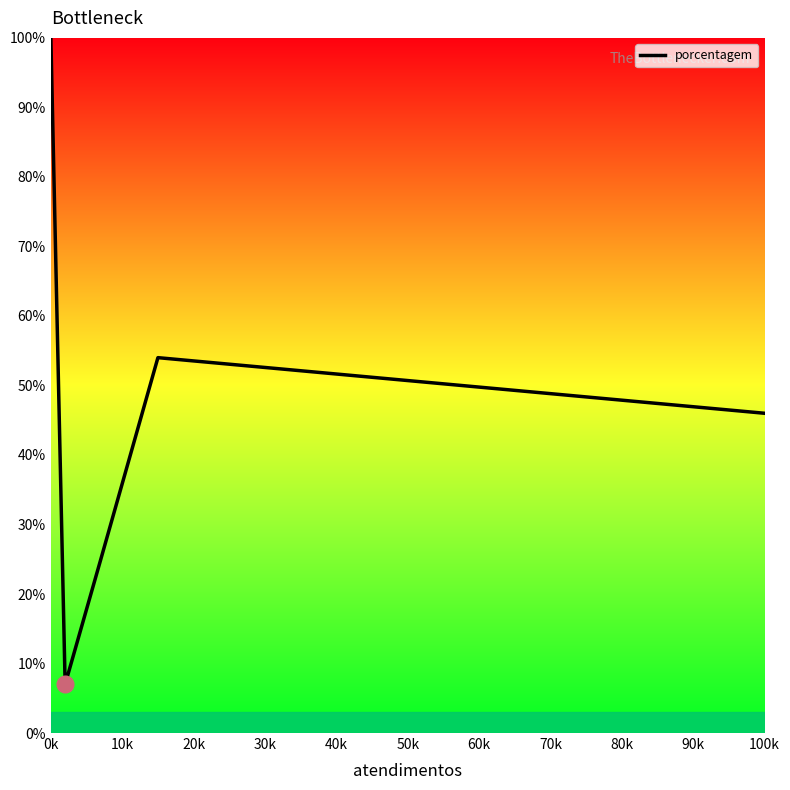

What is the greatest value displayed?

100